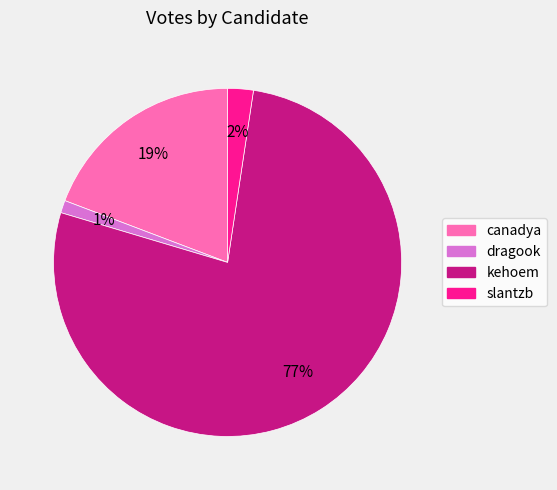

Rank the categories by value from highest to lowest.

kehoem, canadya, slantzb, dragook